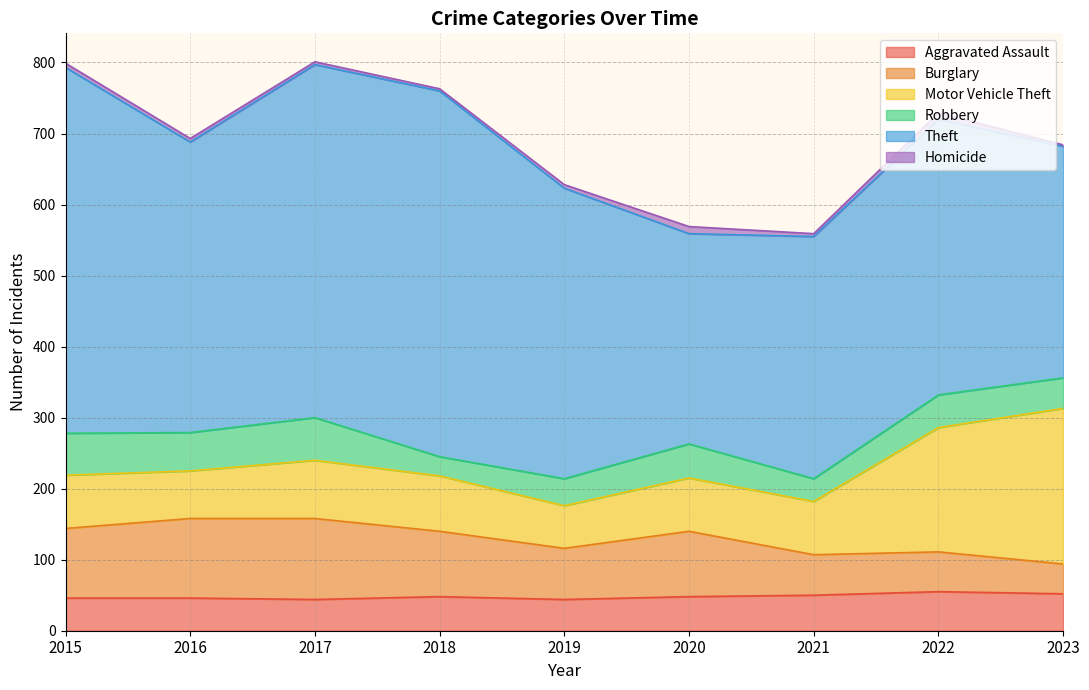

True or false: Theft and Homicide intersect in this chart.

False